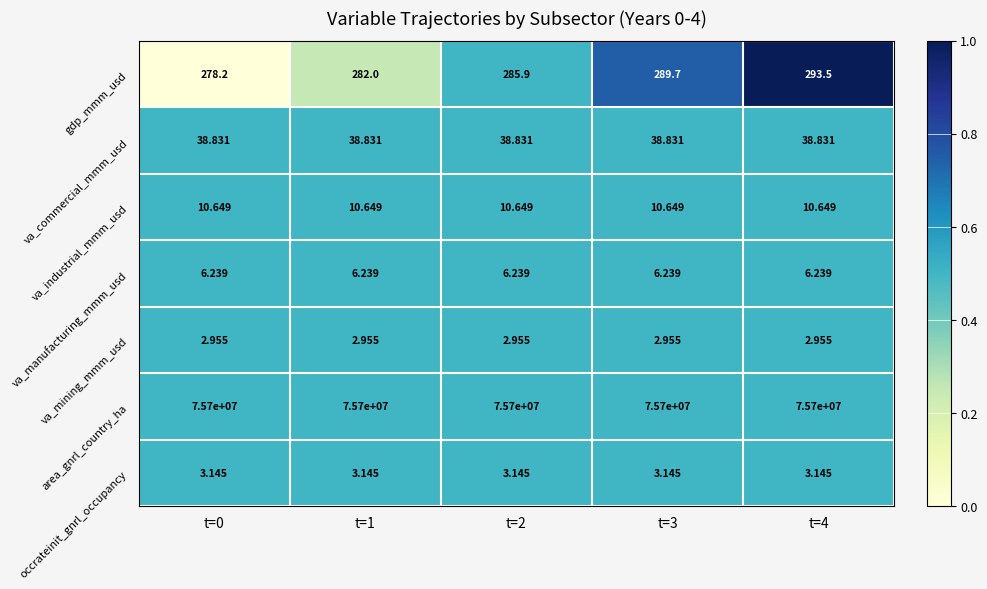

List the series in order of their peak value, highest first.

area_gnrl_country_ha, gdp_mmm_usd, va_commercial_mmm_usd, va_industrial_mmm_usd, va_manufacturing_mmm_usd, occrateinit_gnrl_occupancy, va_mining_mmm_usd